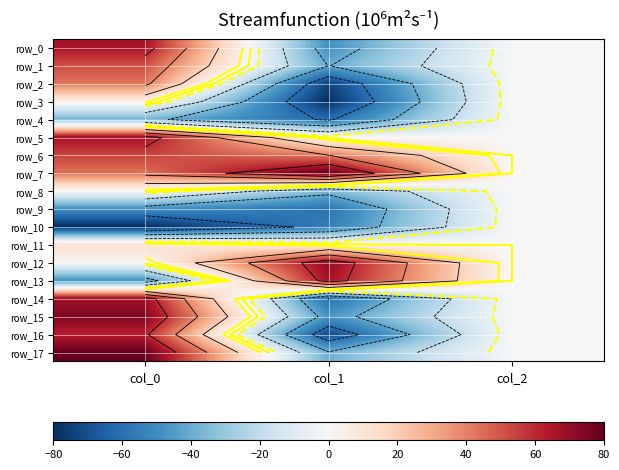

Between col_2 and col_0, which is larger?

col_0